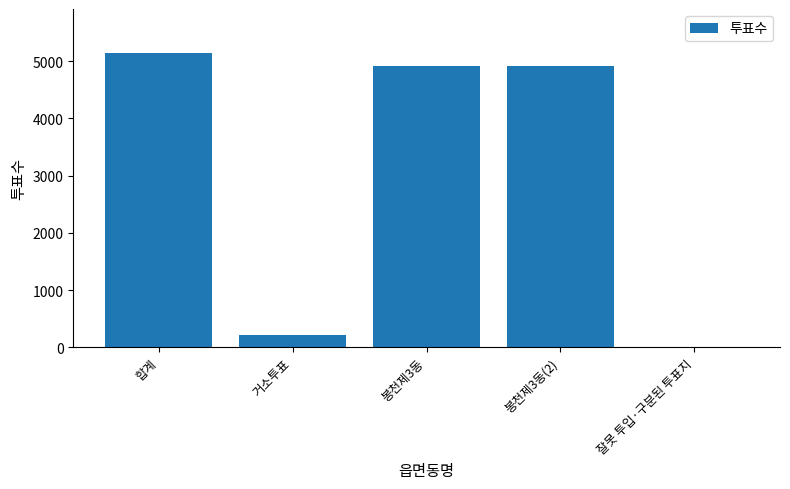

True or false: the data shows 214 at 거소투표.

True